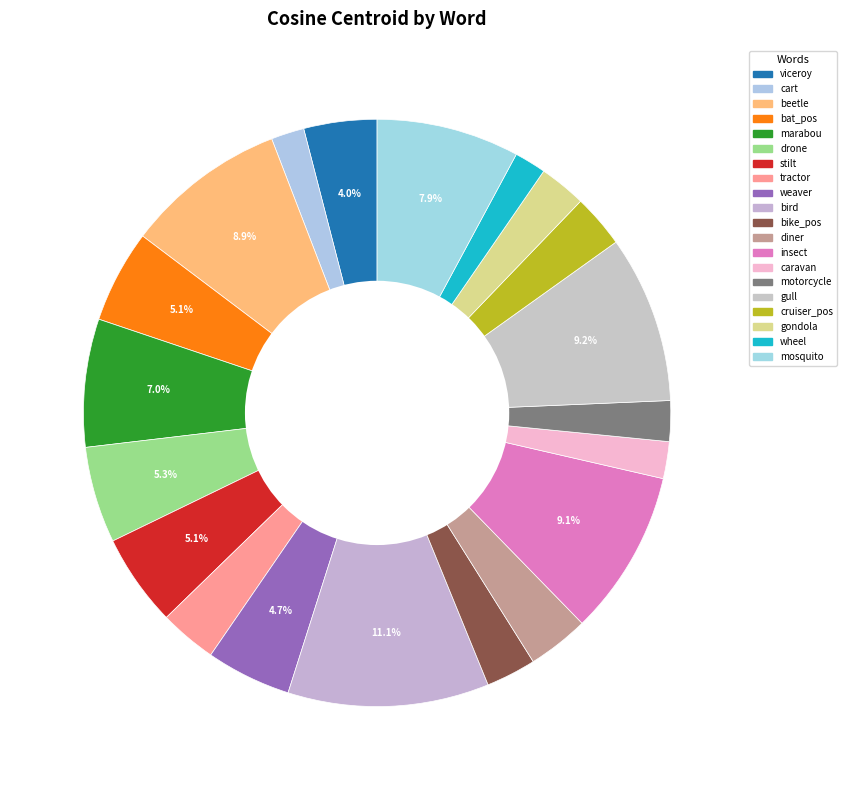

Count the number of slices in the pie.

20